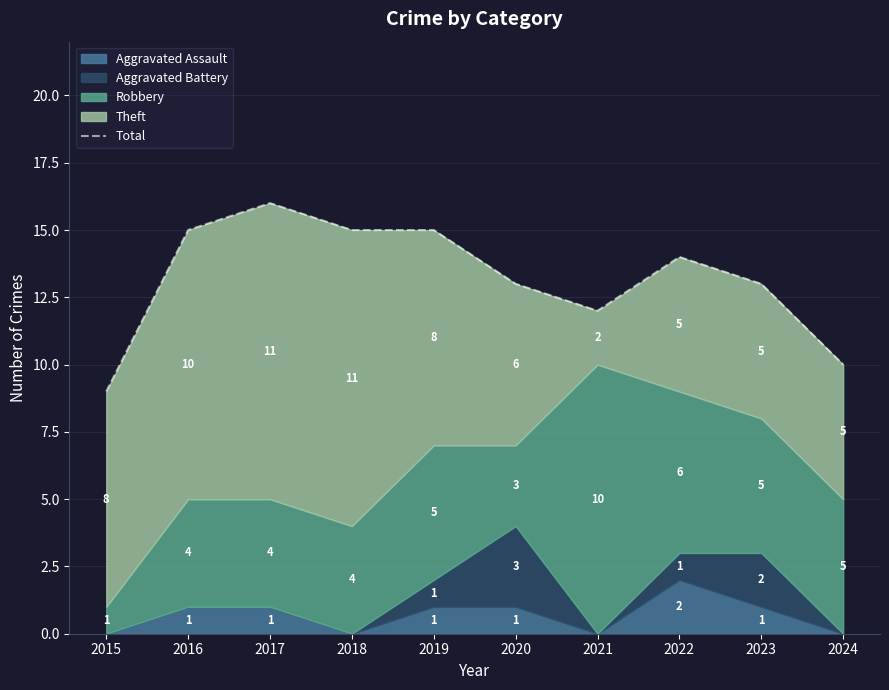

How many points are lower than both their immediate neighbors (excluding endpoints)?

1